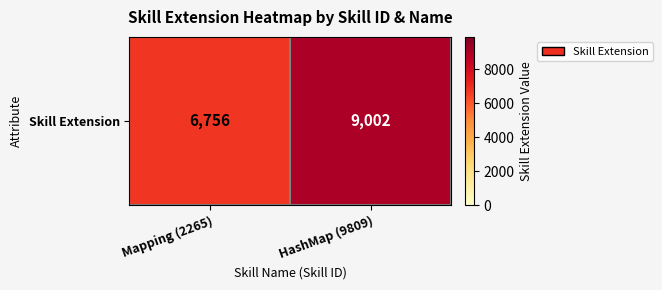

Count the number of categories in the chart.

2